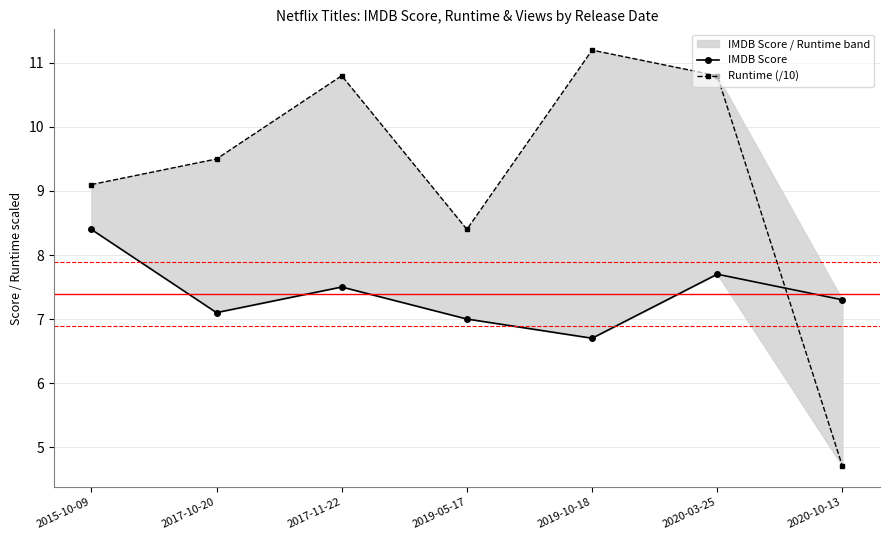

Rank the series by their average value, from lowest to highest.

IMDB Score, Runtime (/10)